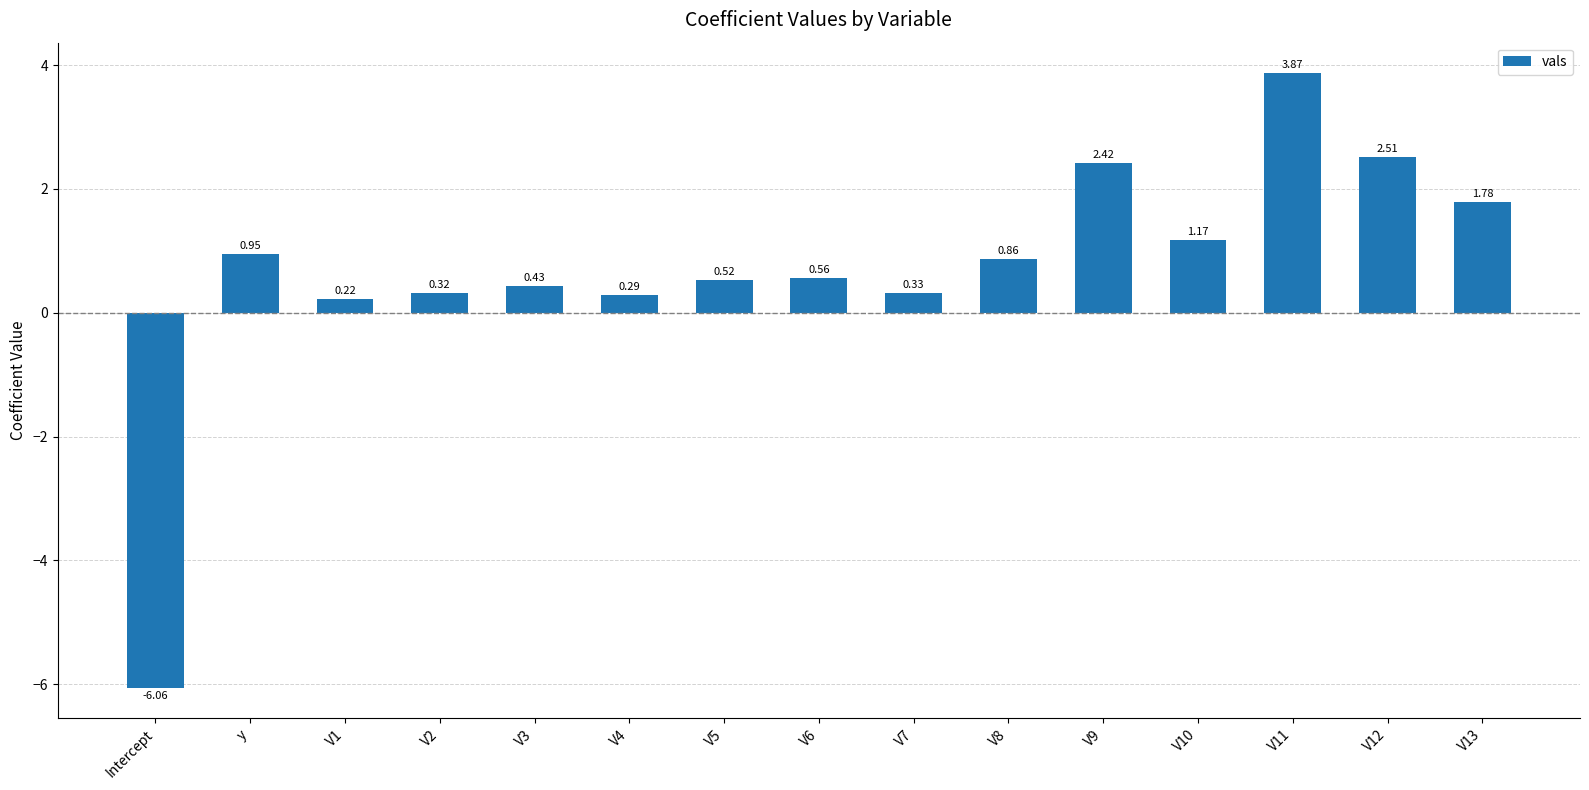

What is the label of the 1st bar from the left?

Intercept